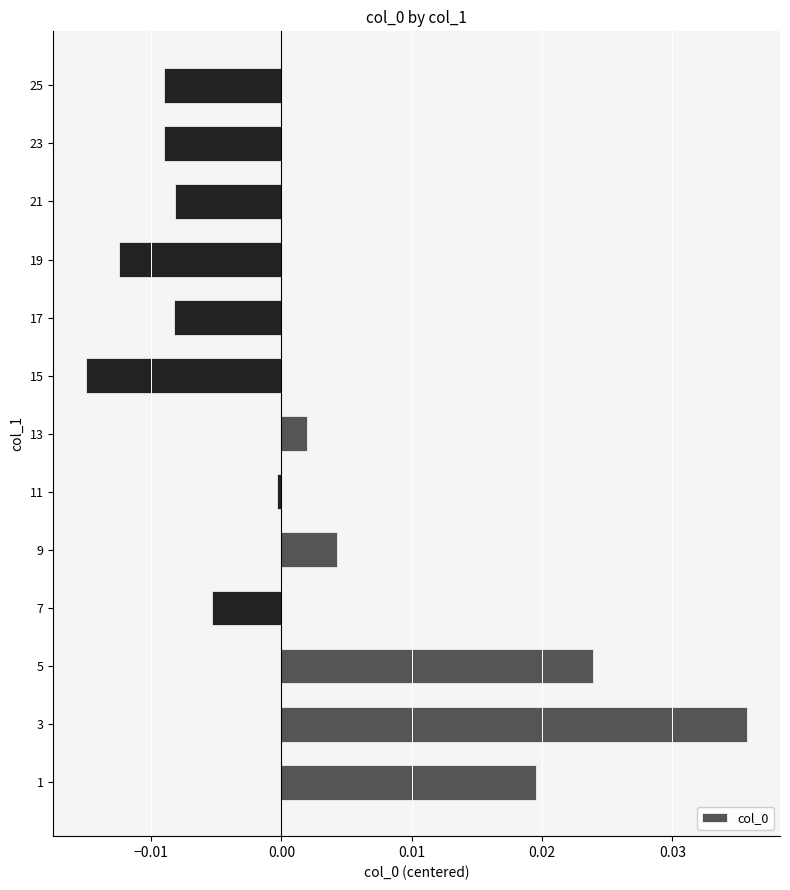

Between 23 and 13, which is larger?

13